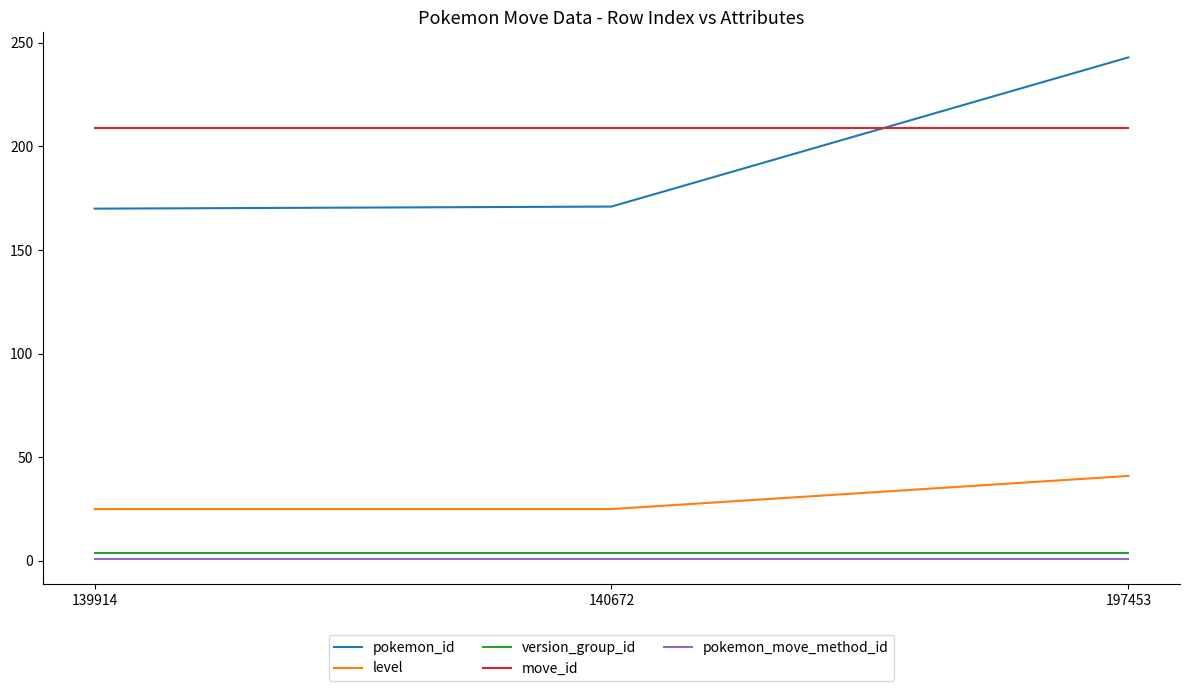

Which series has the largest range (max minus min)?

pokemon_id